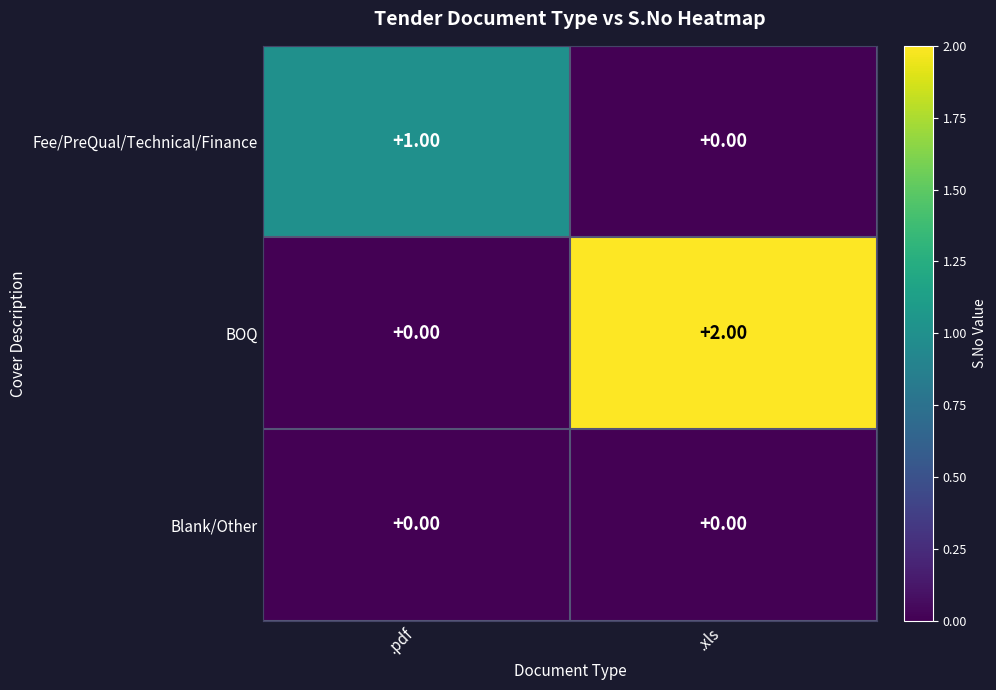

Rank the series by their average value, from highest to lowest.

BOQ, Fee/PreQual/Technical/Finance, Blank/Other